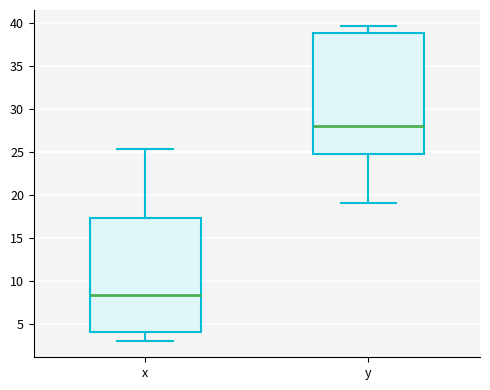

Reading left to right, read every box against the y-axis: the position of its median line, the range the box covers, and the ends of its whiskers. The values are not printed on the chart, so give them approximately, as read against the axis.

x: median 8.5, box 4.0 to 17.5, whiskers 3.0 to 25.5
y: median 28.0, box 25.0 to 39.0, whiskers 19.0 to 39.5